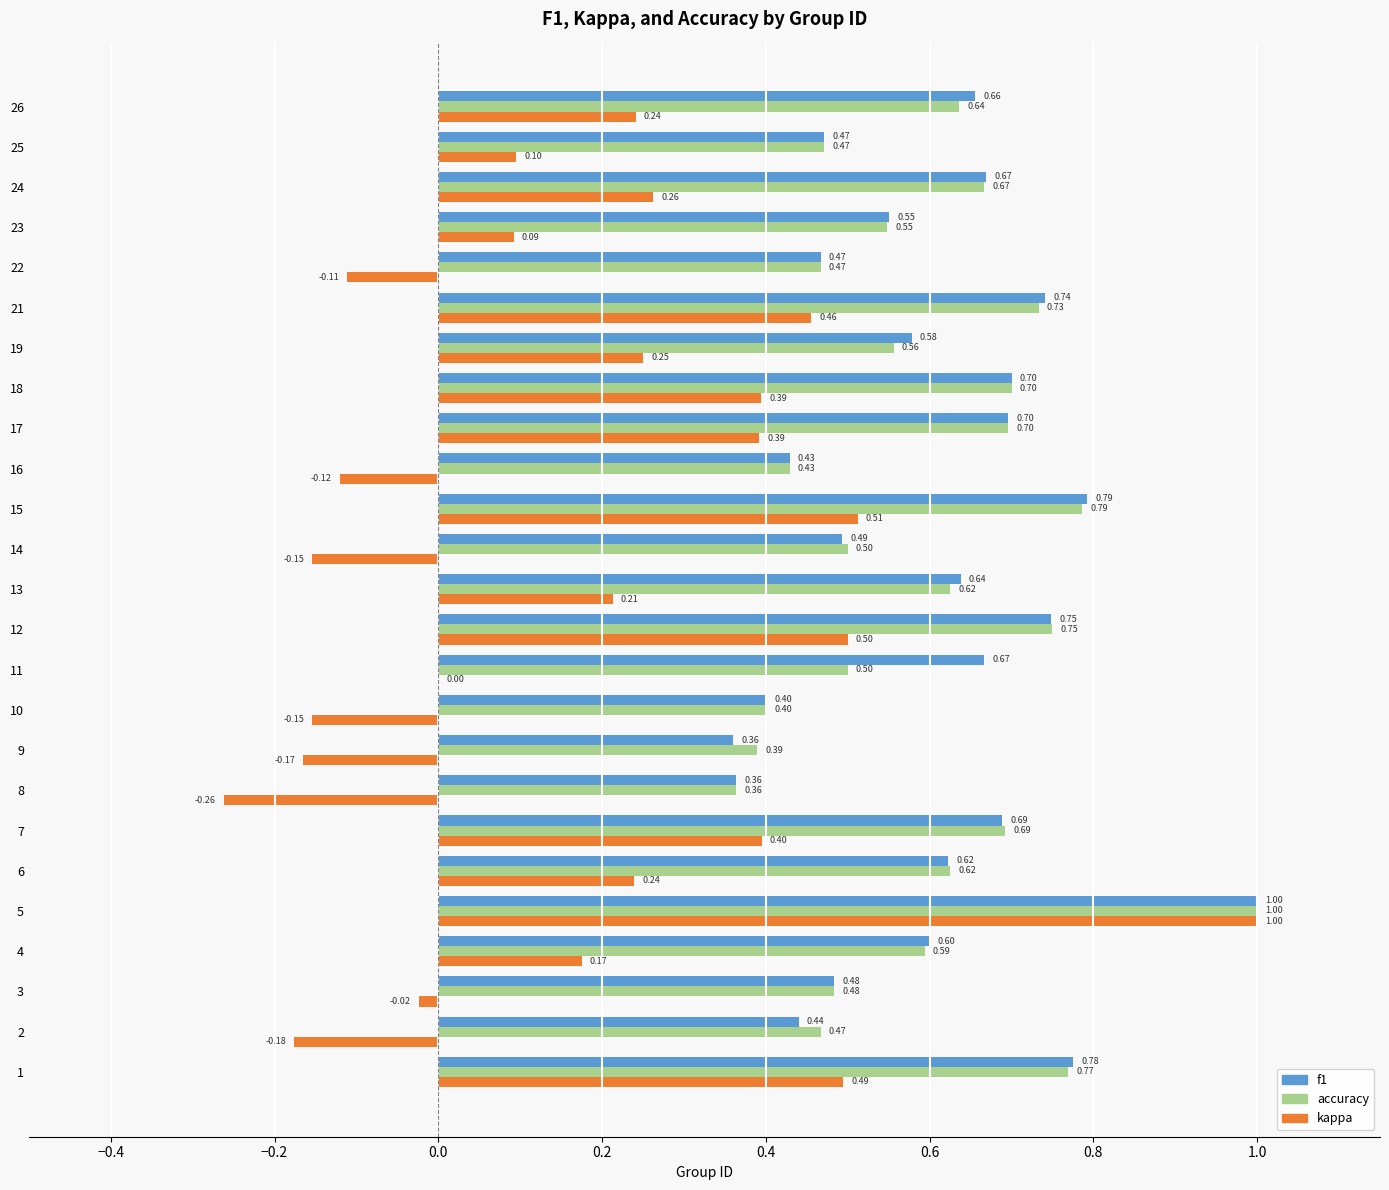

The value of f1 at 18 is 1.0. True or false?

False